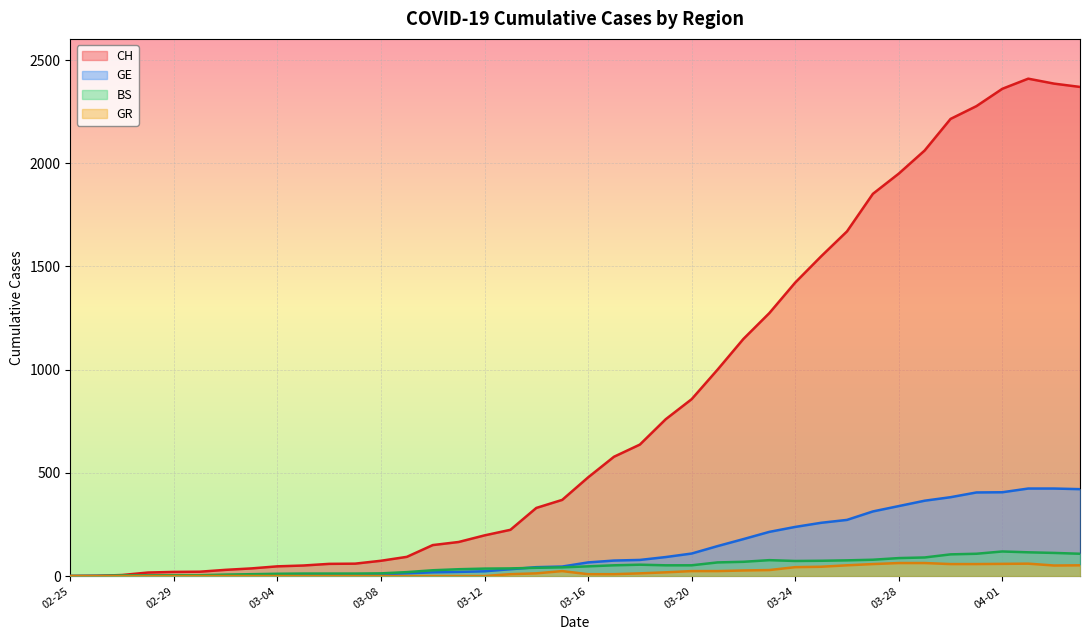

Which series has the largest total across all categories?

CH